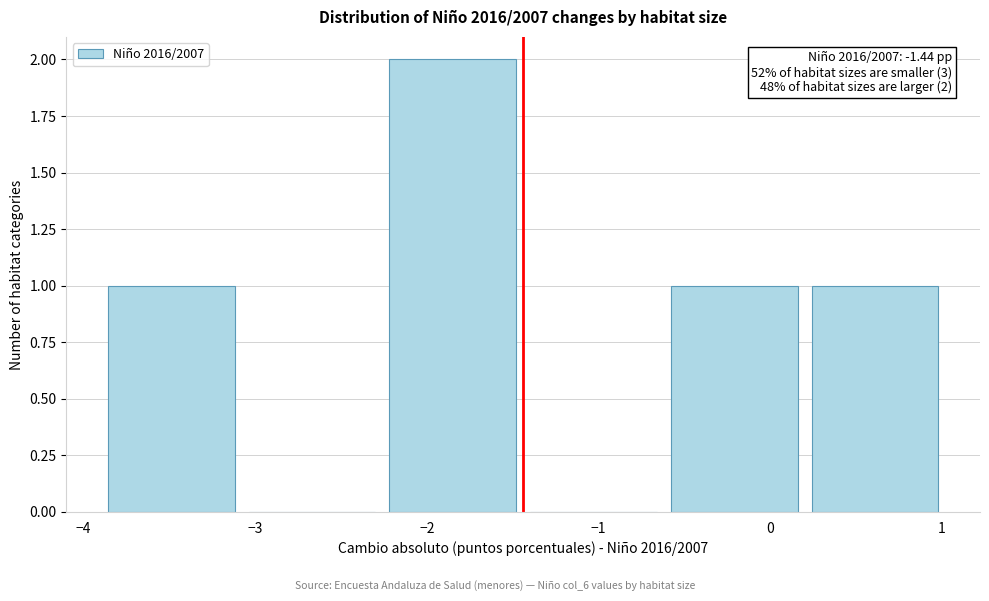

Which range on the x-axis has the tallest bar?

-2.3 to -1.4